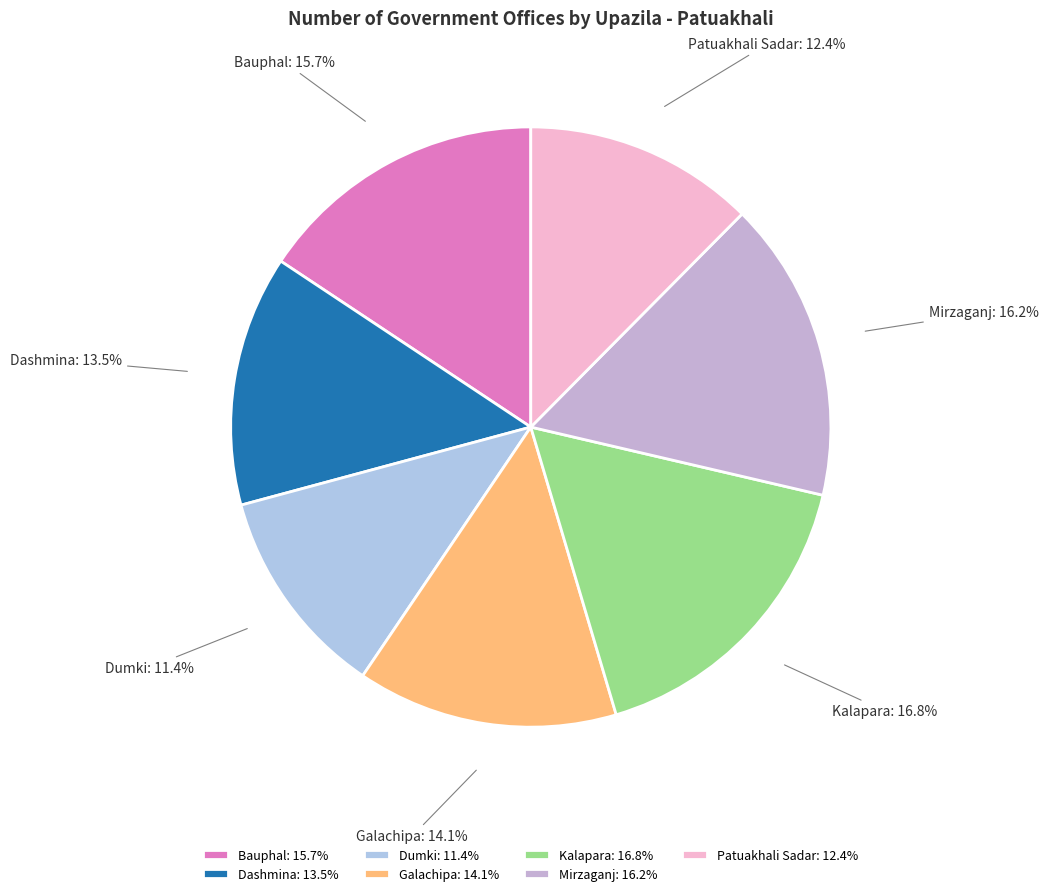

How many slices are in this pie chart?

7